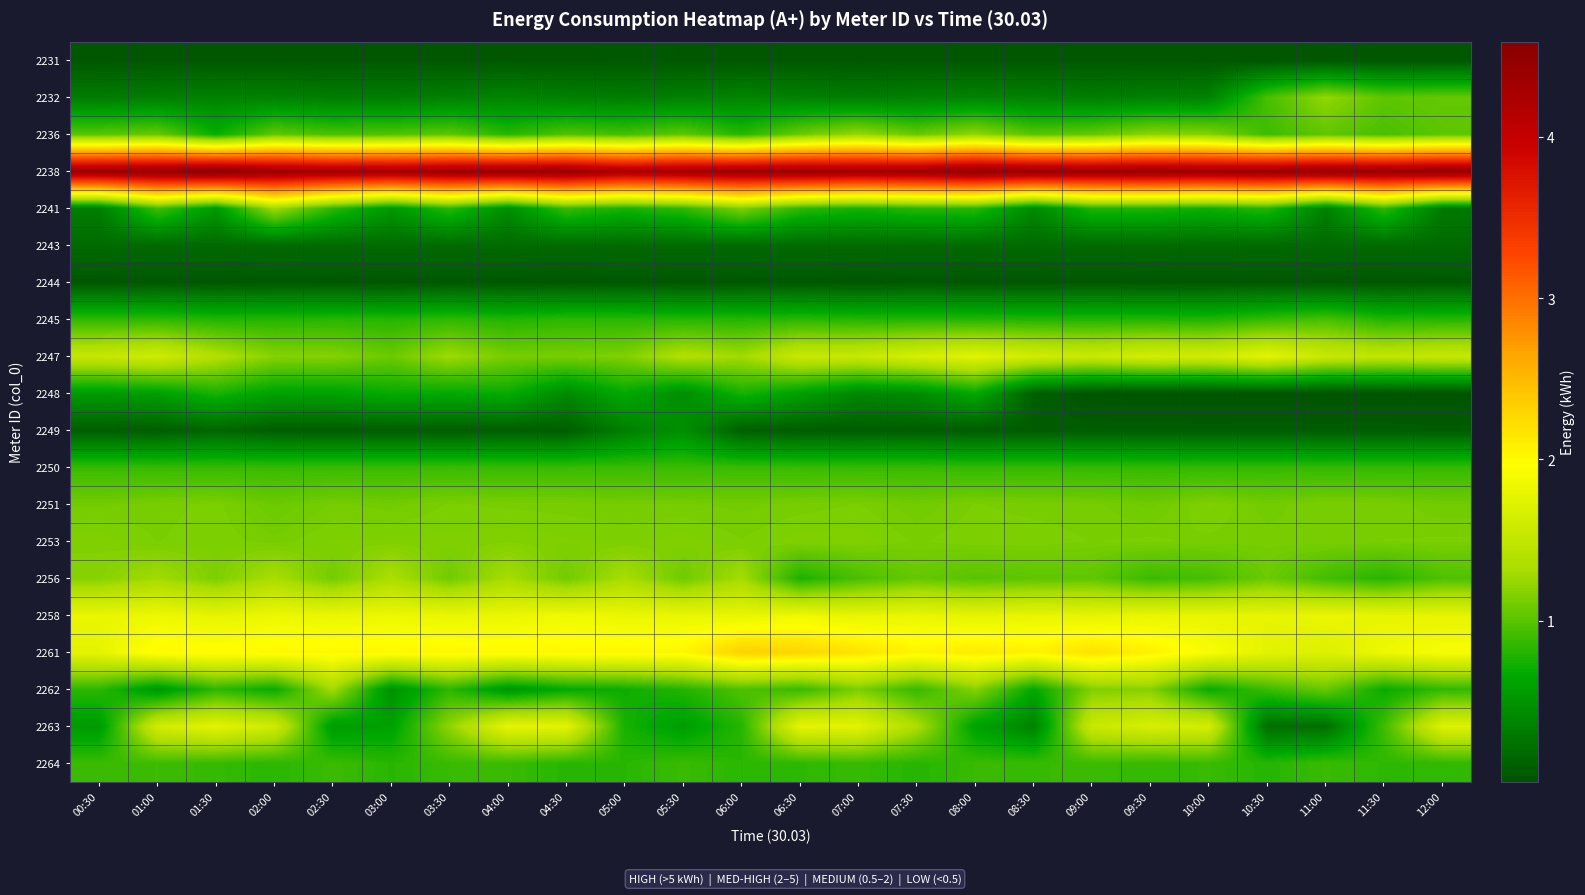

What is the greatest value displayed?

4.6